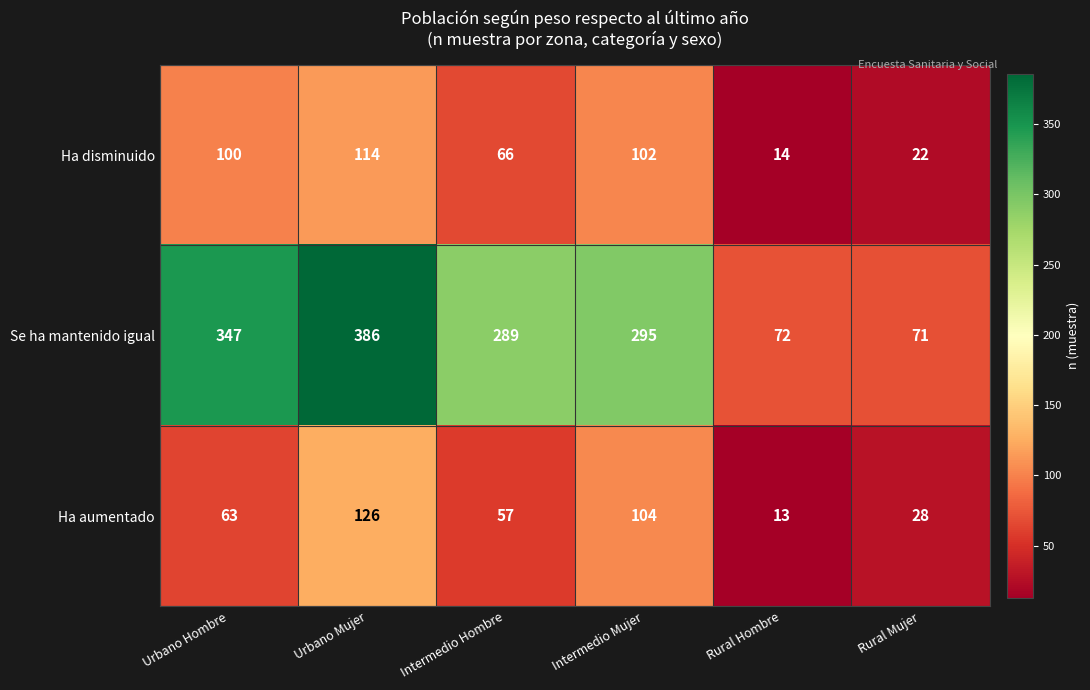

Rank the series at Urbano Mujer from highest to lowest value.

Se ha mantenido igual, Ha aumentado, Ha disminuido